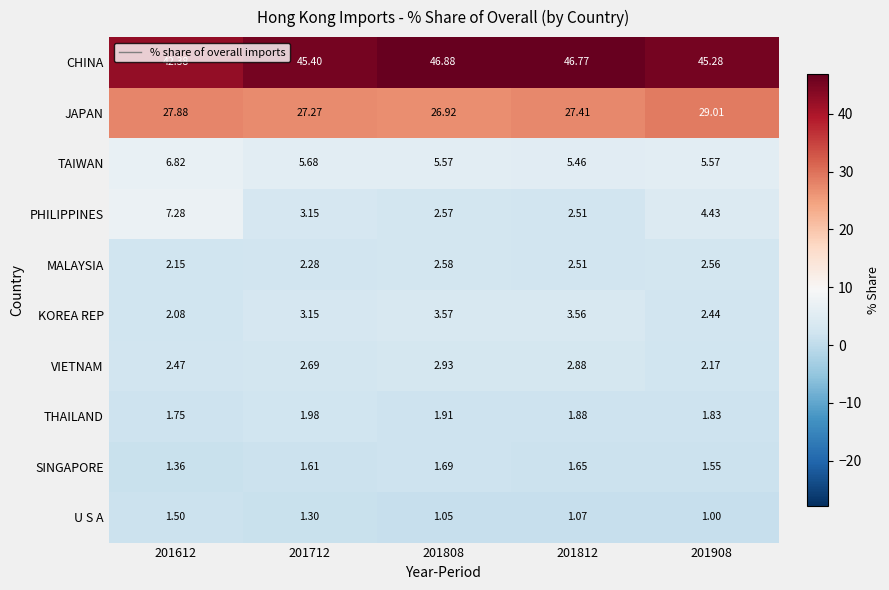

Which series has the largest range (max minus min)?

PHILIPPINES